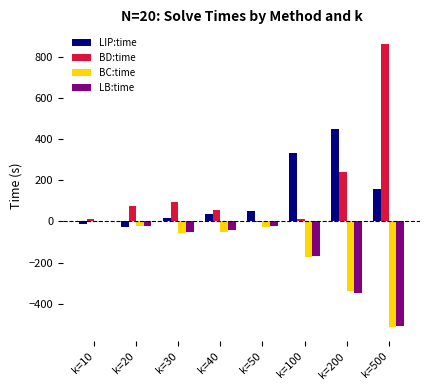

What is the sum of all LB:time values?

-1162.0